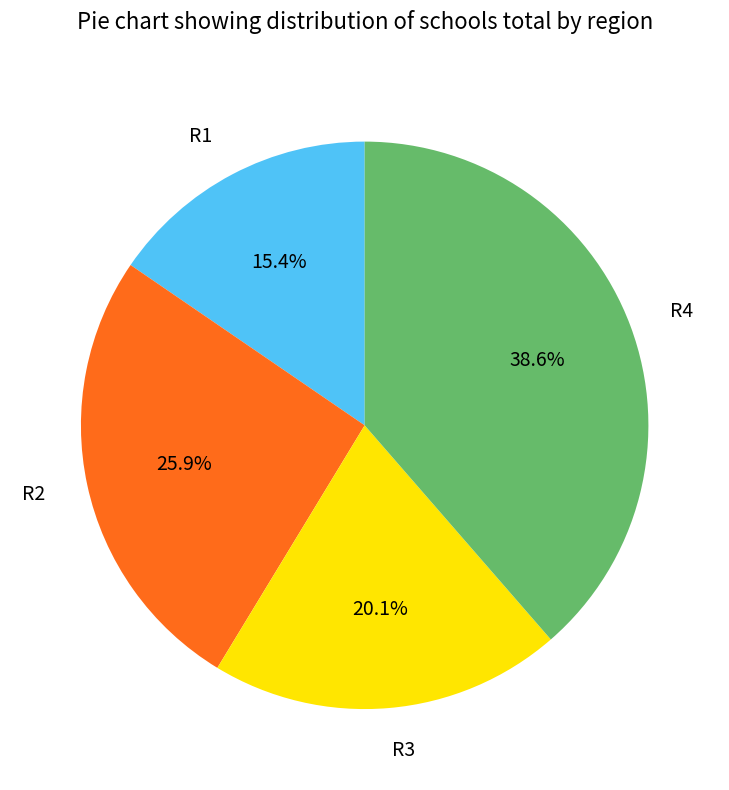

What is the smallest slice in the pie chart?

R1